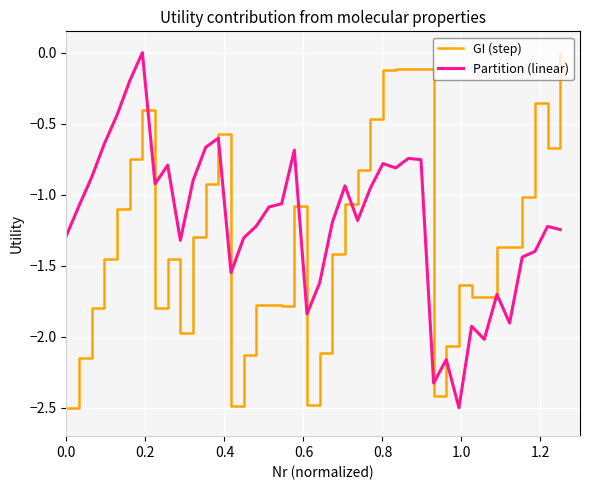

What is the minimum value shown in the chart?

-2.5